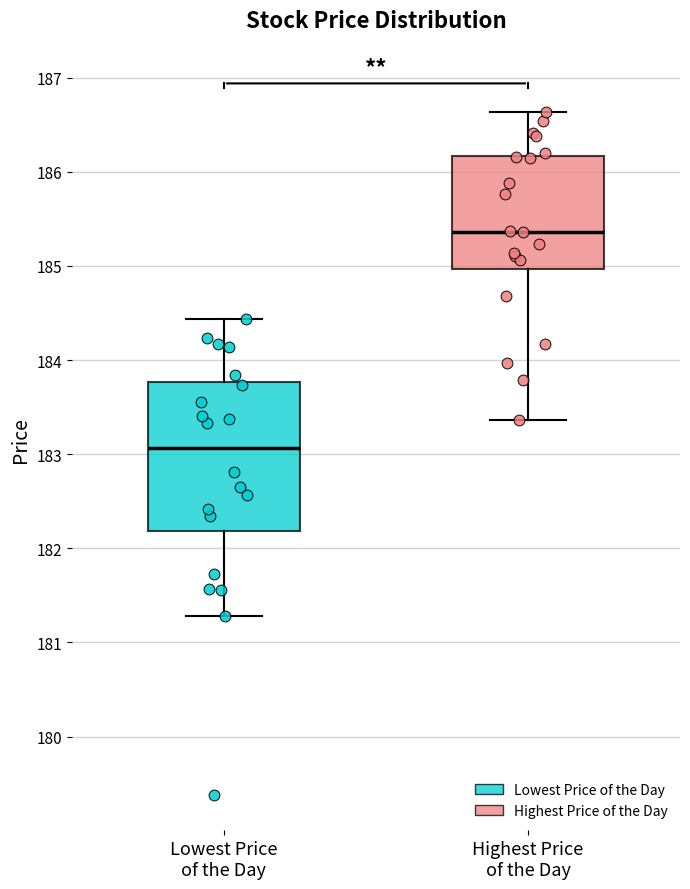

Where does the lower whisker of the box for Lowest Price of the Day end on the y-axis? The values are not printed on the chart, so give them approximately, as read against the axis.

181.3